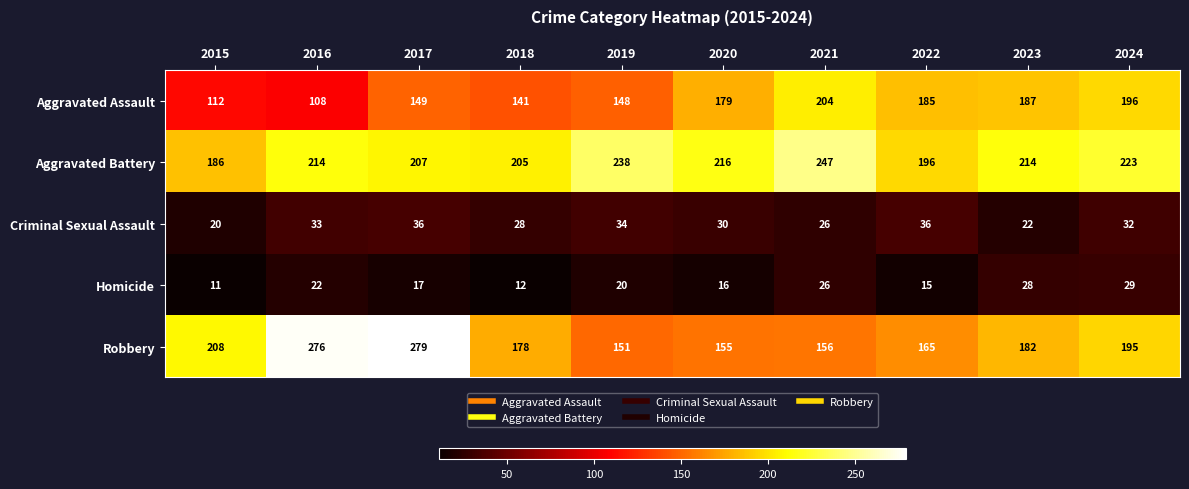

What is the greatest value displayed?

279